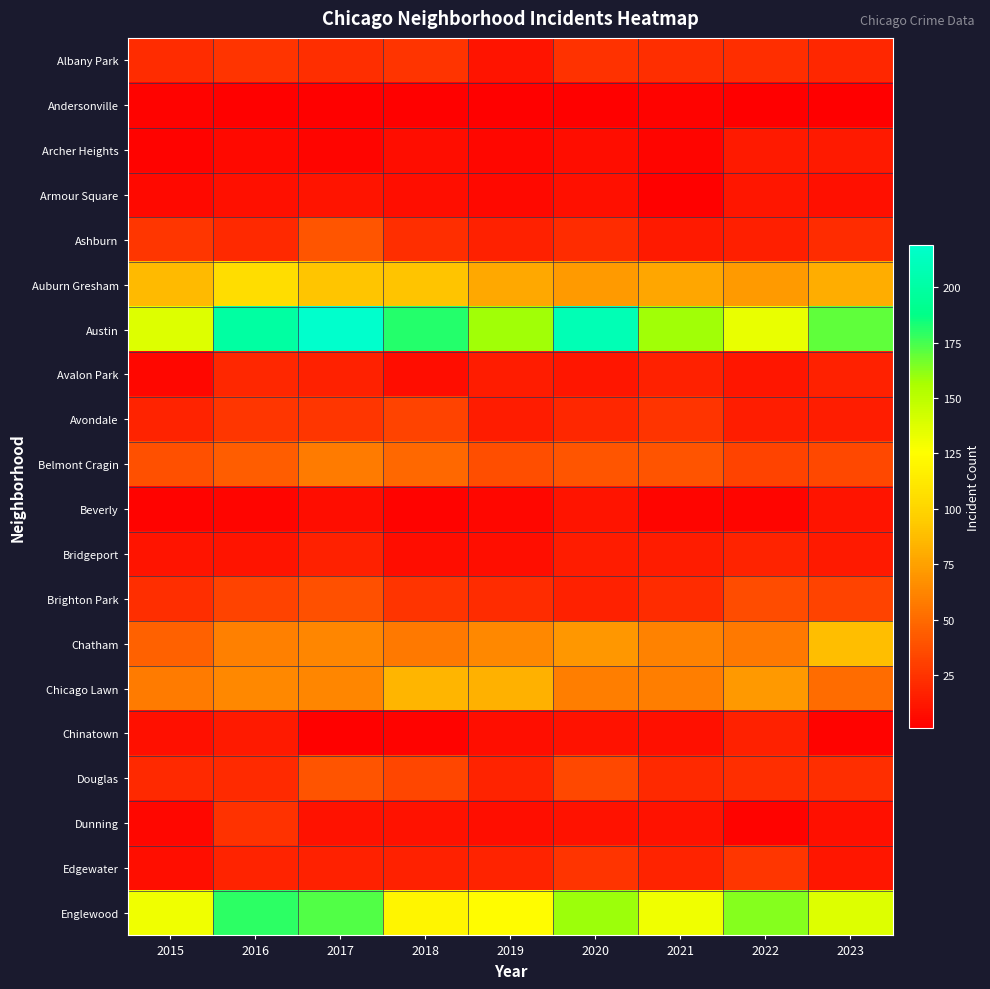

Reading right to left, transcribe all the data shown in this chart.

Albany Park: 2023=19	2022=23	2021=23	2020=24	2019=11	2018=25	2017=23	2016=25	2015=22
Andersonville: 2023=1	2022=1	2021=3	2020=2	2019=2	2018=2	2017=2	2016=2	2015=3
Archer Heights: 2023=13	2022=13	2021=4	2020=7	2019=5	2018=7	2017=4	2016=6	2015=3
Armour Square: 2023=9	2022=12	2021=2	2020=9	2019=6	2018=8	2017=11	2016=9	2015=6
Ashburn: 2023=22	2022=16	2021=13	2020=22	2019=17	2018=23	2017=41	2016=20	2015=26
Auburn Gresham: 2023=81	2022=72	2021=77	2020=72	2019=78	2018=91	2017=92	2016=105	2015=87
Austin: 2023=170	2022=133	2021=158	2020=208	2019=158	2018=181	2017=219	2016=200	2015=138
Avalon Park: 2023=17	2022=12	2021=17	2020=12	2019=14	2018=7	2017=17	2016=19	2015=5
Avondale: 2023=15	2022=15	2021=25	2020=19	2019=14	2018=32	2017=26	2016=26	2015=18
Belmont Cragin: 2023=35	2022=32	2021=40	2020=41	2019=37	2018=49	2017=58	2016=44	2015=38
Beverly: 2023=11	2022=4	2021=4	2020=11	2019=5	2018=3	2017=7	2016=4	2015=3
Bridgeport: 2023=13	2022=18	2021=14	2020=14	2019=8	2018=7	2017=17	2016=11	2015=11
Brighton Park: 2023=32	2022=36	2021=22	2020=17	2019=22	2018=25	2017=38	2016=32	2015=23
Chatham: 2023=88	2022=57	2021=61	2020=70	2019=64	2018=57	2017=63	2016=60	2015=46
Chicago Lawn: 2023=51	2022=71	2021=59	2020=59	2019=82	2018=84	2017=63	2016=64	2015=58
Chinatown: 2023=3	2022=17	2021=9	2020=10	2019=8	2018=3	2017=2	2016=13	2015=9
Douglas: 2023=23	2022=23	2021=20	2020=35	2019=18	2018=34	2017=40	2016=21	2015=20
Dunning: 2023=9	2022=3	2021=10	2020=10	2019=8	2018=10	2017=10	2016=24	2015=5
Edgewater: 2023=12	2022=26	2021=18	2020=25	2019=18	2018=17	2017=17	2016=18	2015=8
Englewood: 2023=138	2022=163	2021=131	2020=159	2019=124	2018=120	2017=173	2016=179	2015=131